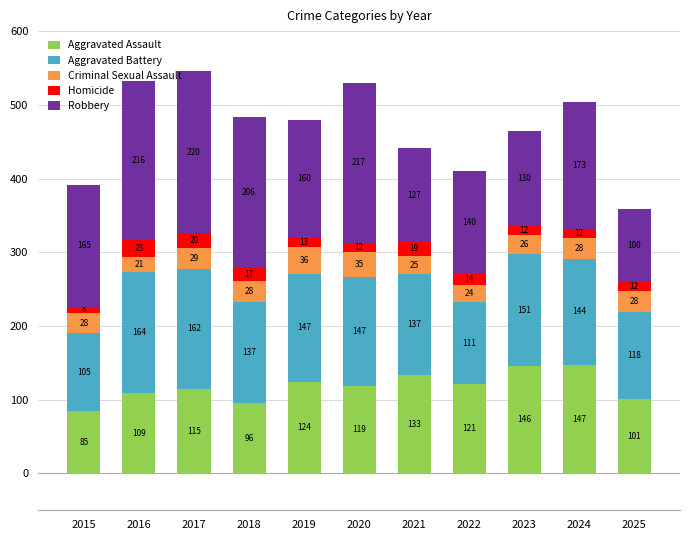

Which category has the highest value in the Aggravated Assault series?

2024